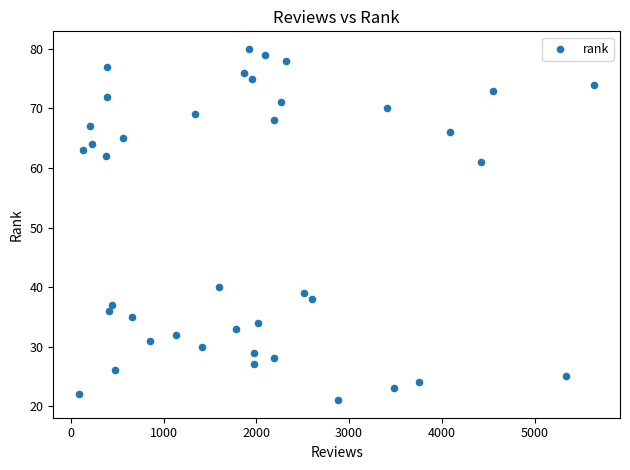

What is the range of Y values (max minus min)?

59